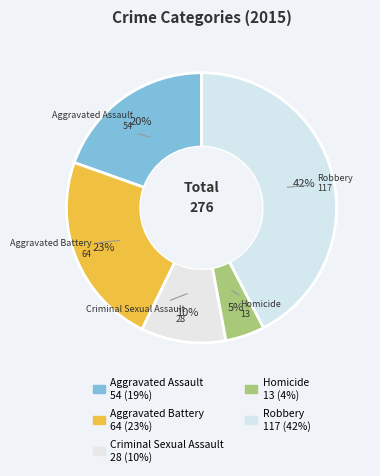

To the nearest percent, what is the combined percentage of Aggravated Assault and Criminal Sexual Assault?

30%